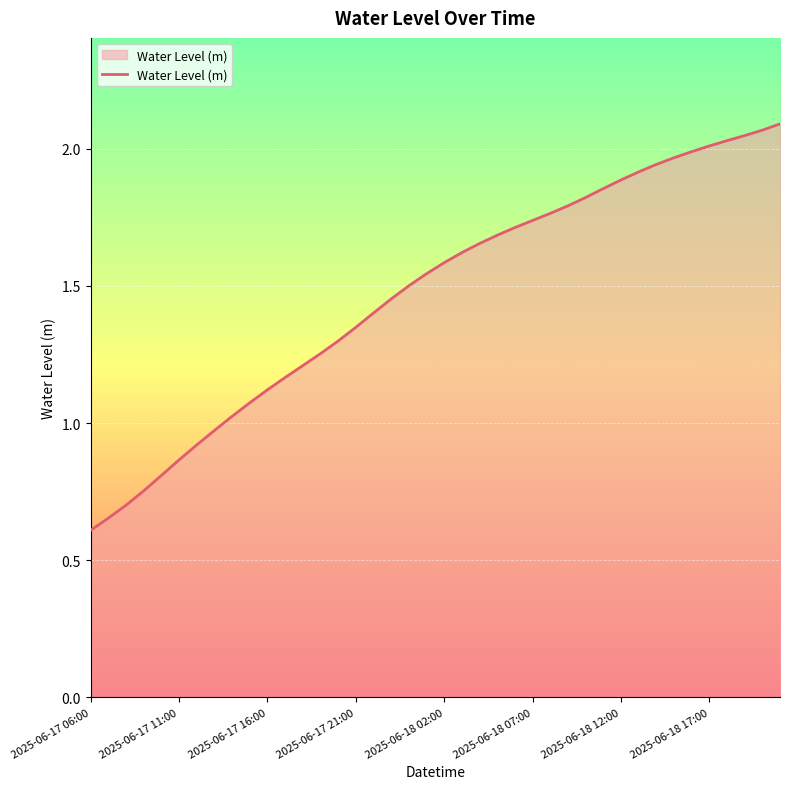

What is the smallest value displayed?

0.6